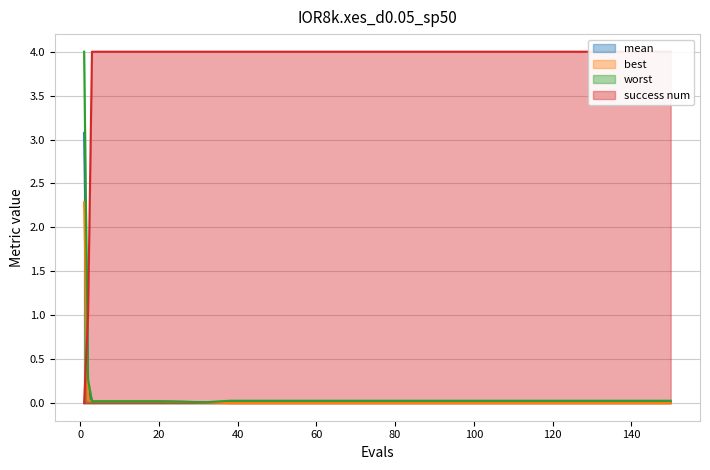

What is the difference between the maximum and minimum values in the success num series?

4.0